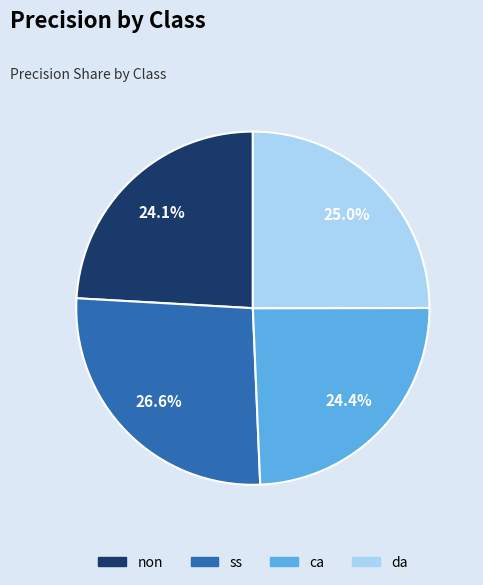

To the nearest percent, what percentage of the pie is ss?

27%